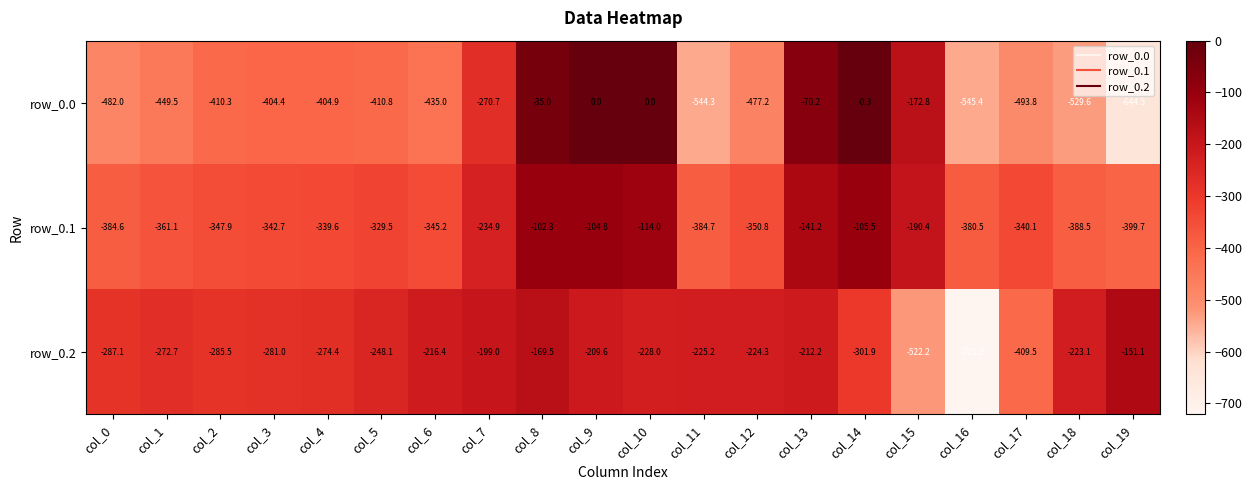

What is the smallest value displayed?

-721.2